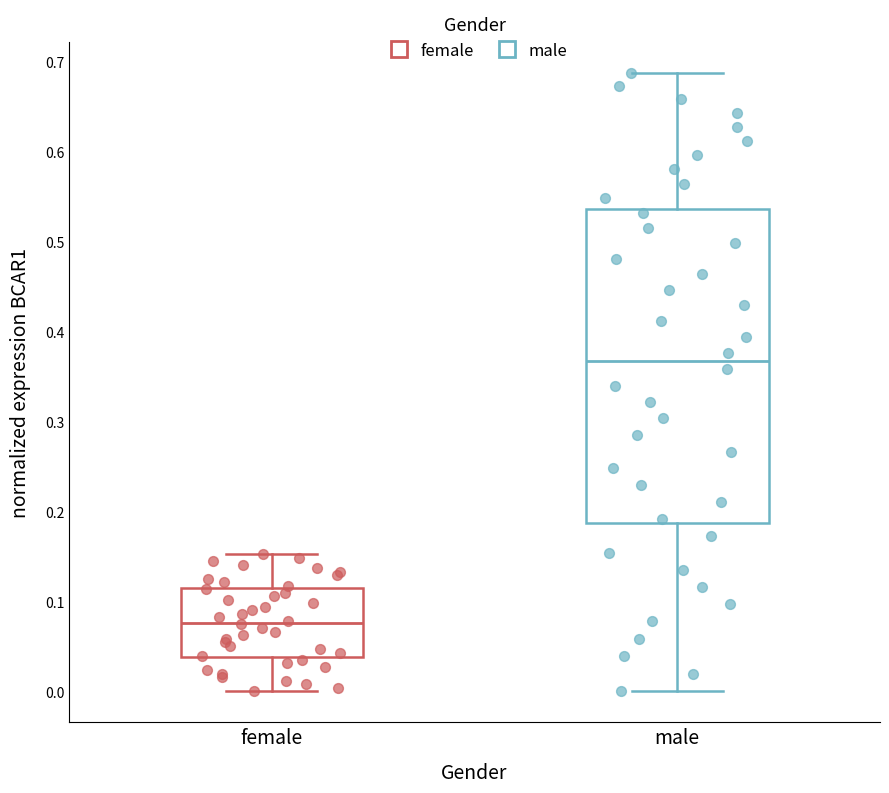

Reading left to right, transcribe this box plot: for each box, give where its median line is, the range the box spans, and where its two whiskers end, as read against the y-axis. The values are not printed on the chart, so give them approximately, as read against the axis.

female: median 0.08, box 0.04 to 0.11, whiskers 0.00 to 0.15
male: median 0.37, box 0.19 to 0.54, whiskers 0.00 to 0.69